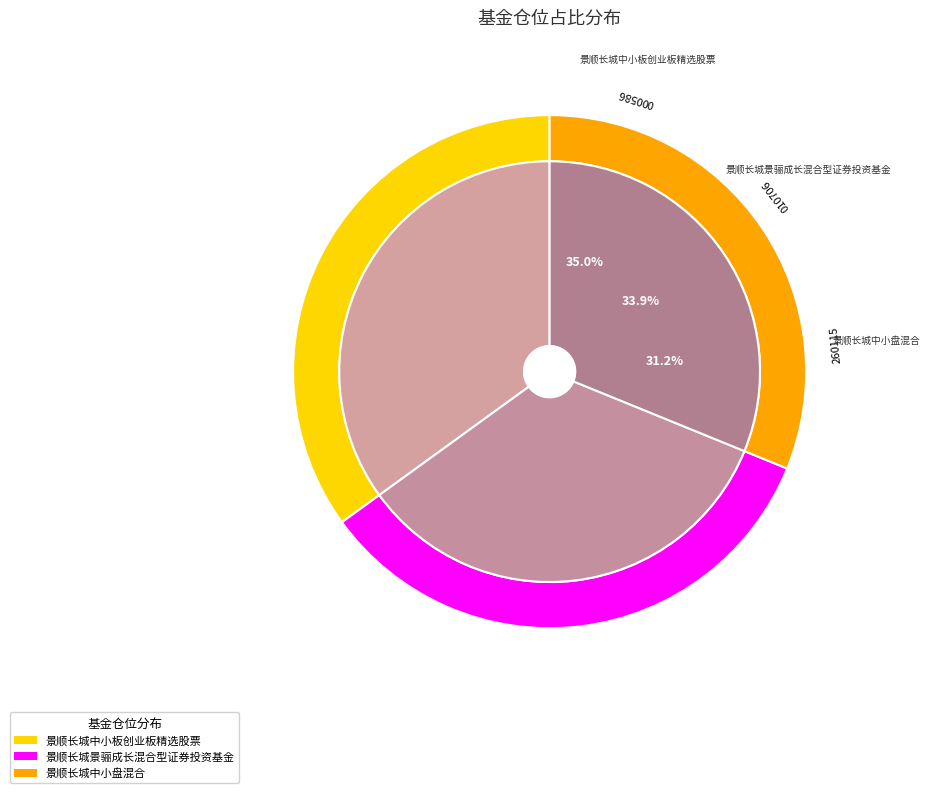

To the nearest percent, what percentage of the pie is 景顺长城中小盘混合?

31%